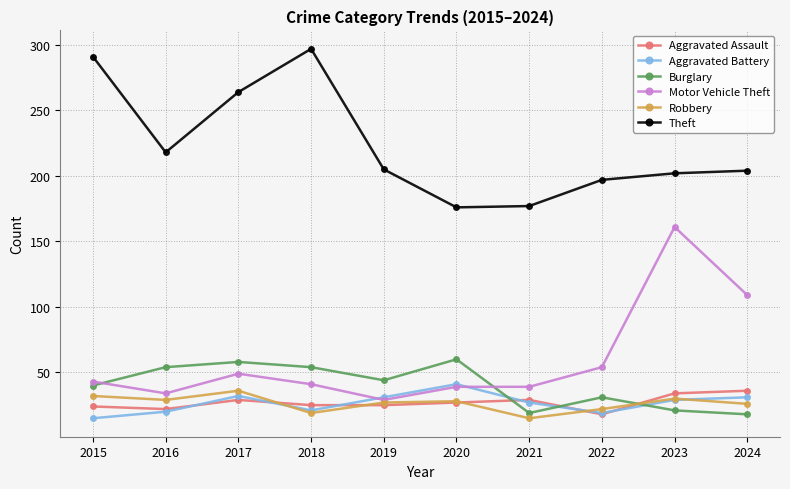

What is the total value across all series at 2019?

361